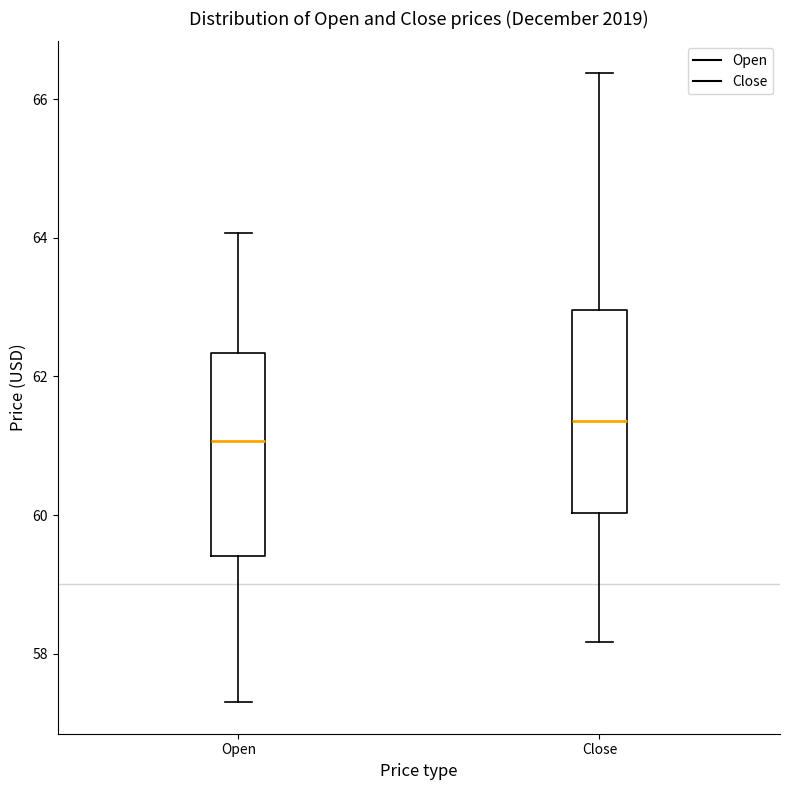

Reading left to right, read every box against the y-axis: the position of its median line, the range the box covers, and the ends of its whiskers. The values are not printed on the chart, so give them approximately, as read against the axis.

Open: median 61.0, box 59.4 to 62.4, whiskers 57.4 to 64.0
Close: median 61.4, box 60.0 to 63.0, whiskers 58.2 to 66.4